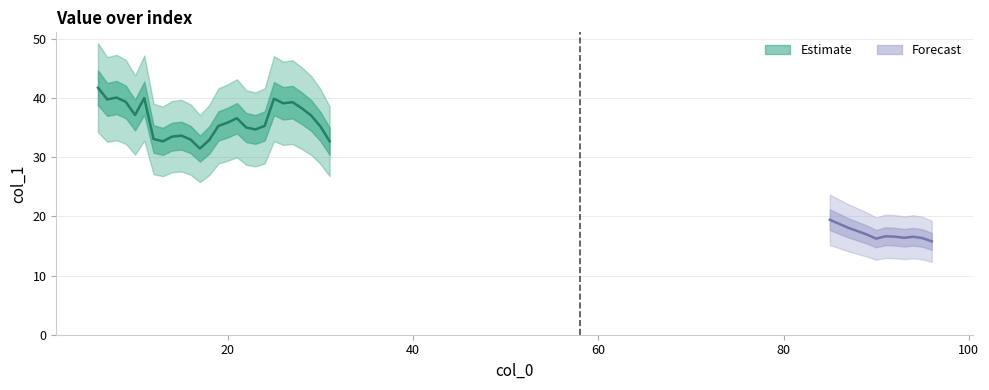

What is the difference between the values at 6 and 21?

5.2